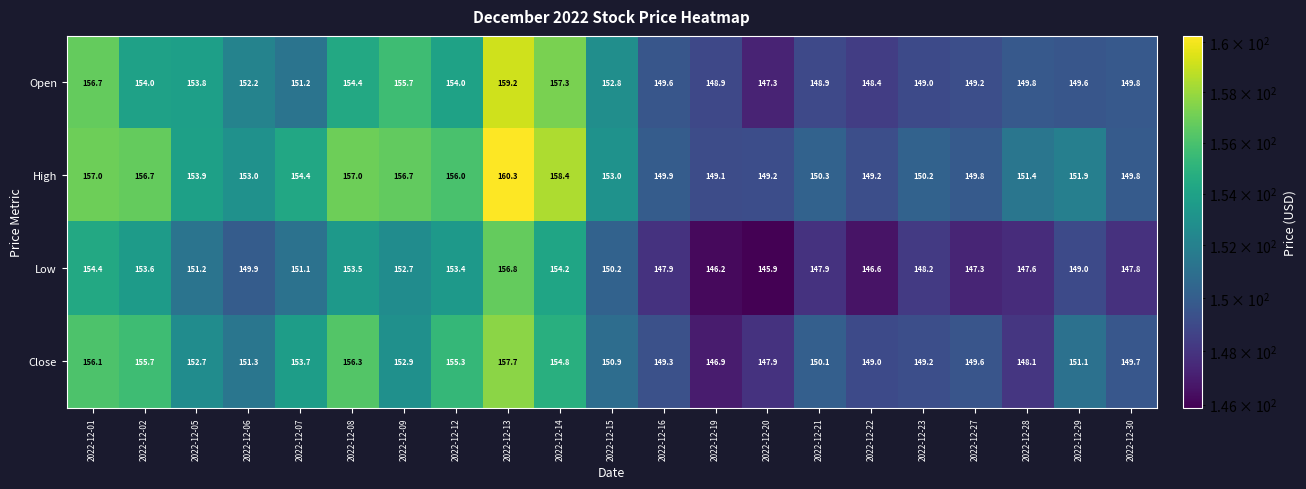

What is the greatest value displayed?

160.3